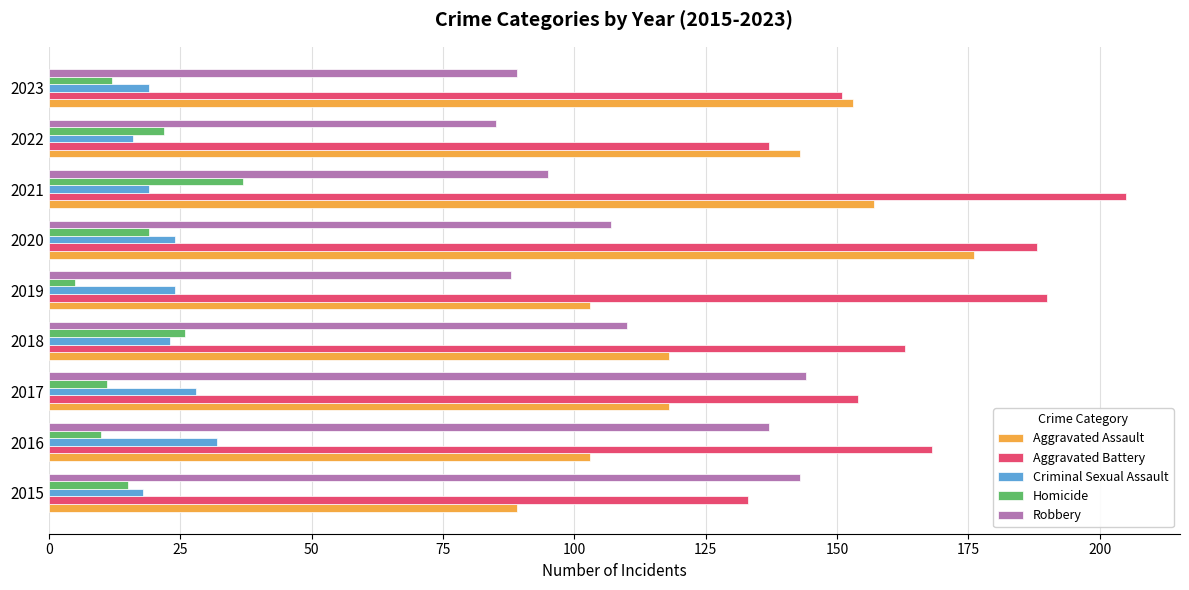

What is the difference between the maximum and minimum values in the Robbery series?

59